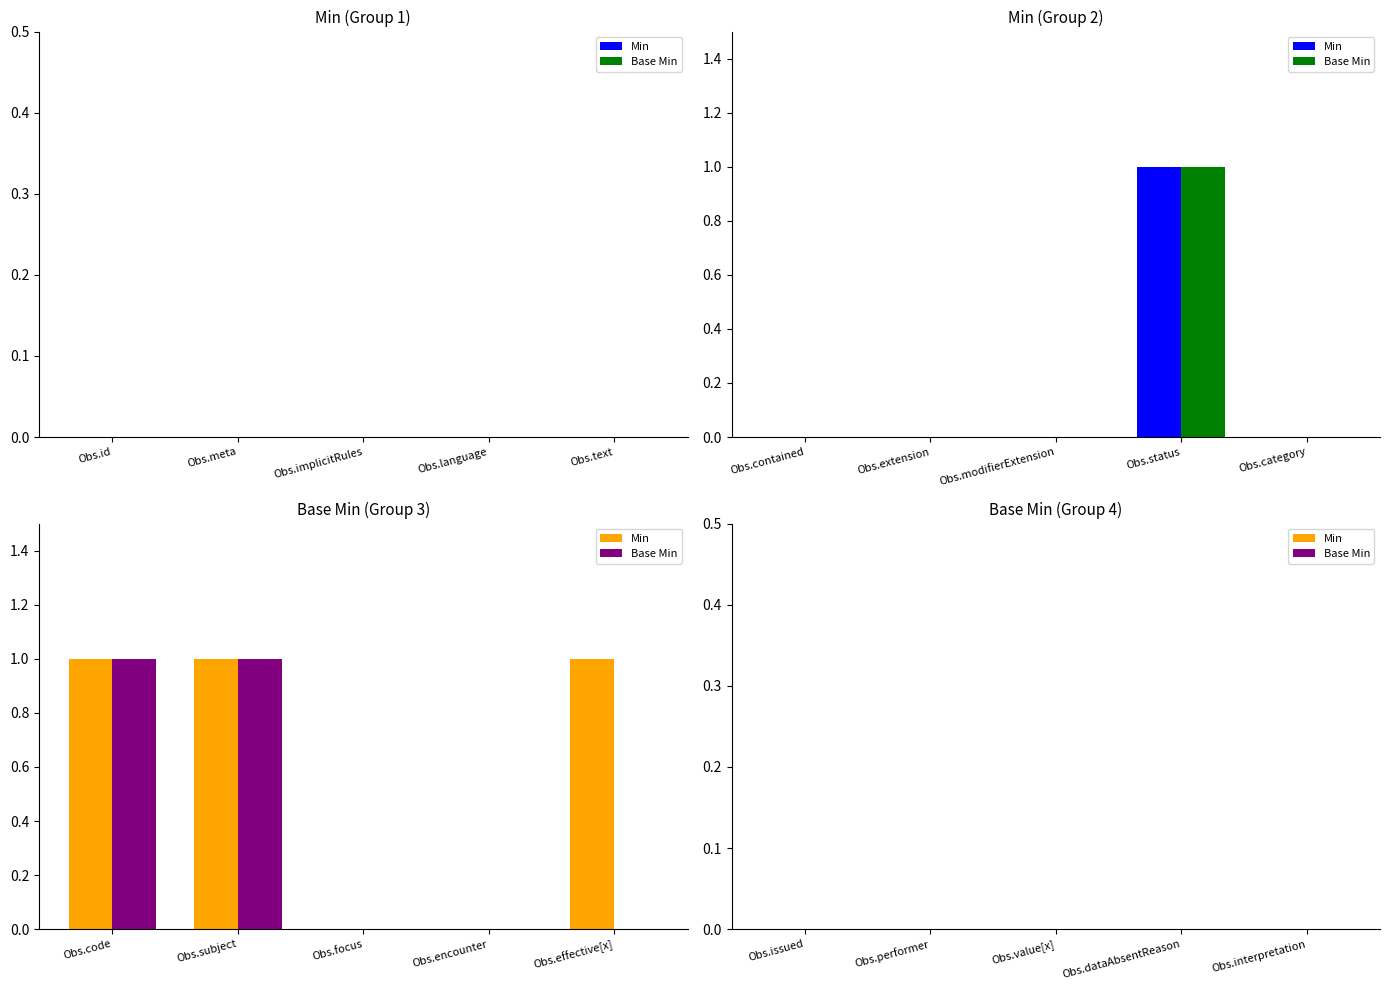

What is the label of the 11th bar from the right?

Observation.category